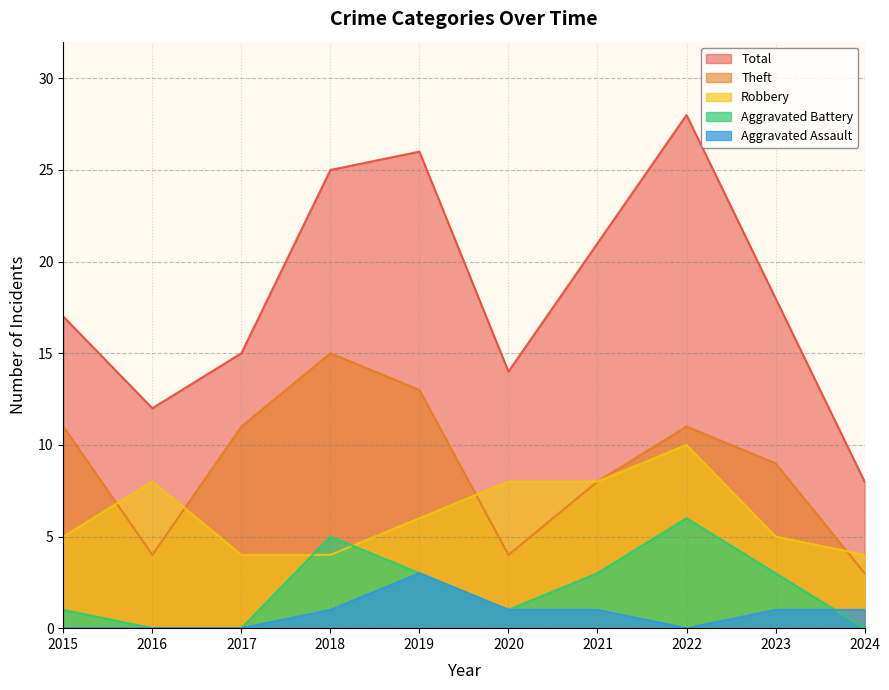

What value does the Total series have at 2018, to the nearest 5?

25